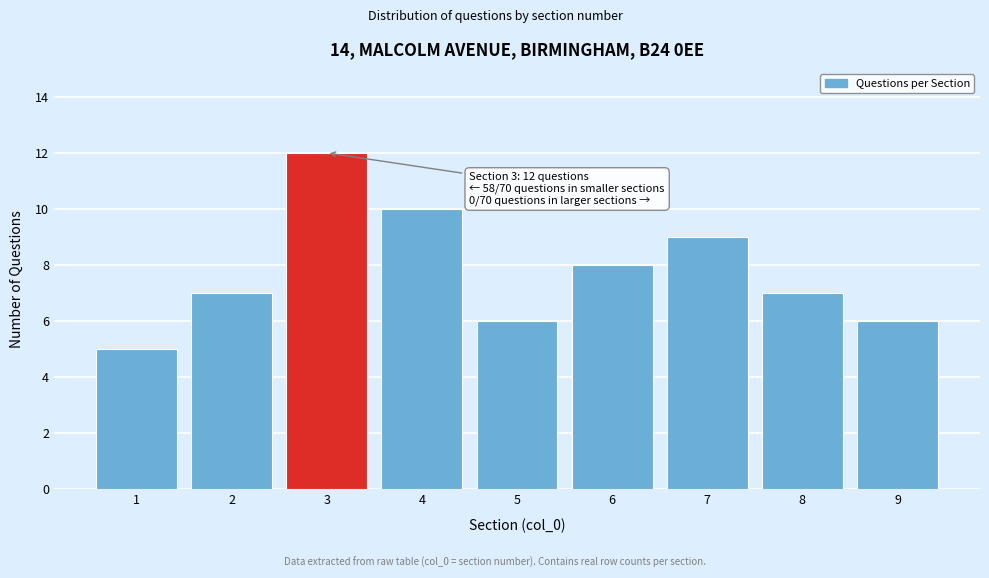

Reading left to right, list all the values displayed in this chart.

1=5	2=7	3=12	4=10	5=6	6=8	7=9	8=7	9=6